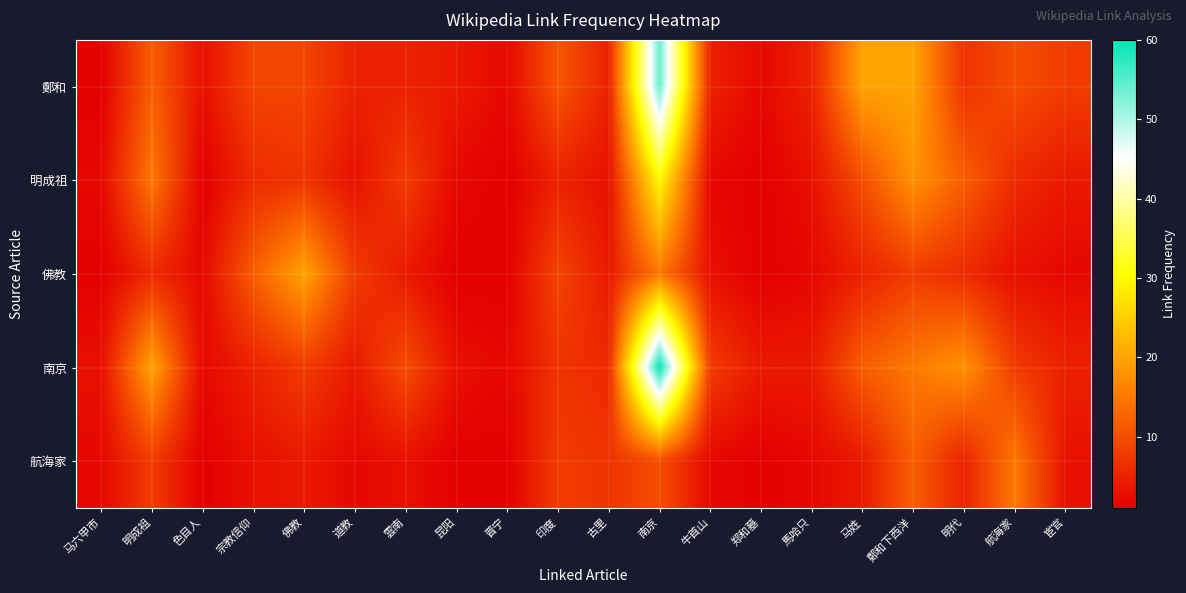

Between 佛教 and 马姓, which is larger?

马姓